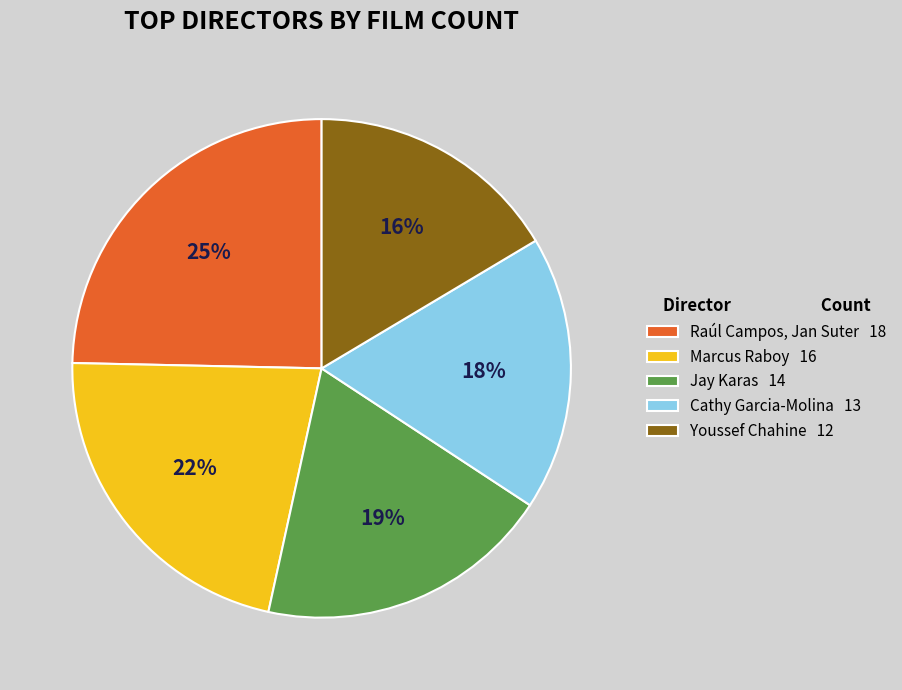

What is the ratio of the value at Marcus Raboy to the value at Cathy Garcia-Molina?

1.2